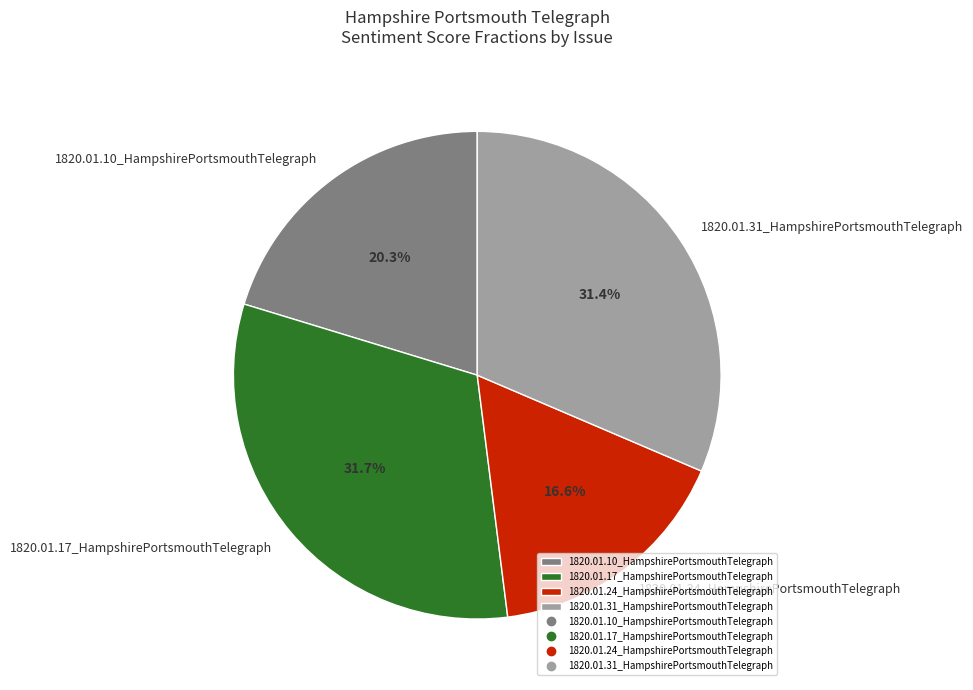

To the nearest percent, what is the difference between the largest and smallest slice percentages?

15%